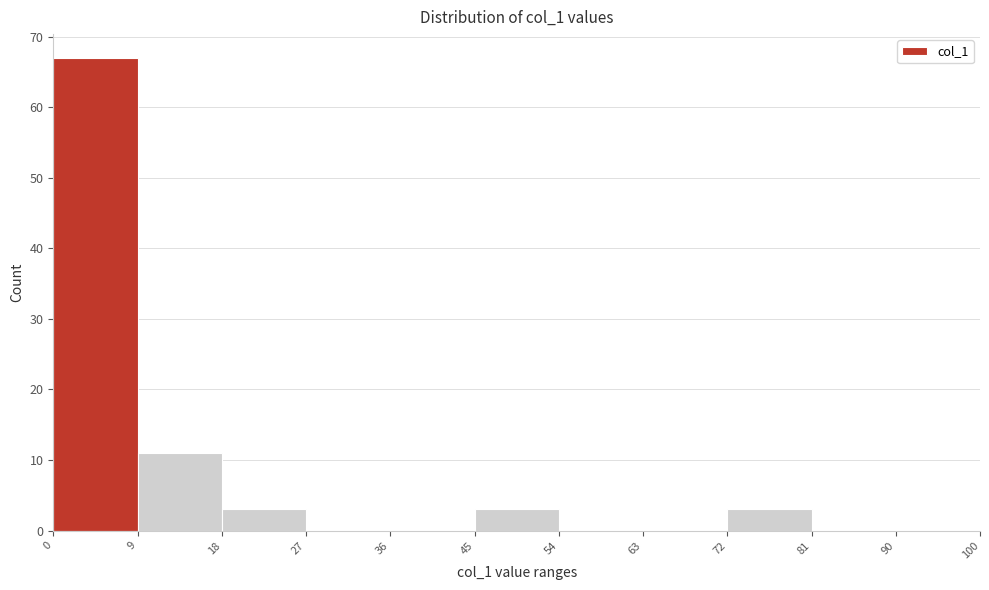

Reading left to right, list every bar in this chart as the range it spans on the x-axis followed by its height. The values are not printed on the chart, so give them approximately, as read against the axis.

0 to 9: 67
9 to 18: 11
18 to 27: 3
27 to 36: 0
36 to 45: 0
45 to 54: 3
54 to 63: 0
63 to 72: 0
72 to 81: 3
81 to 90: 0
90 to 100: 0